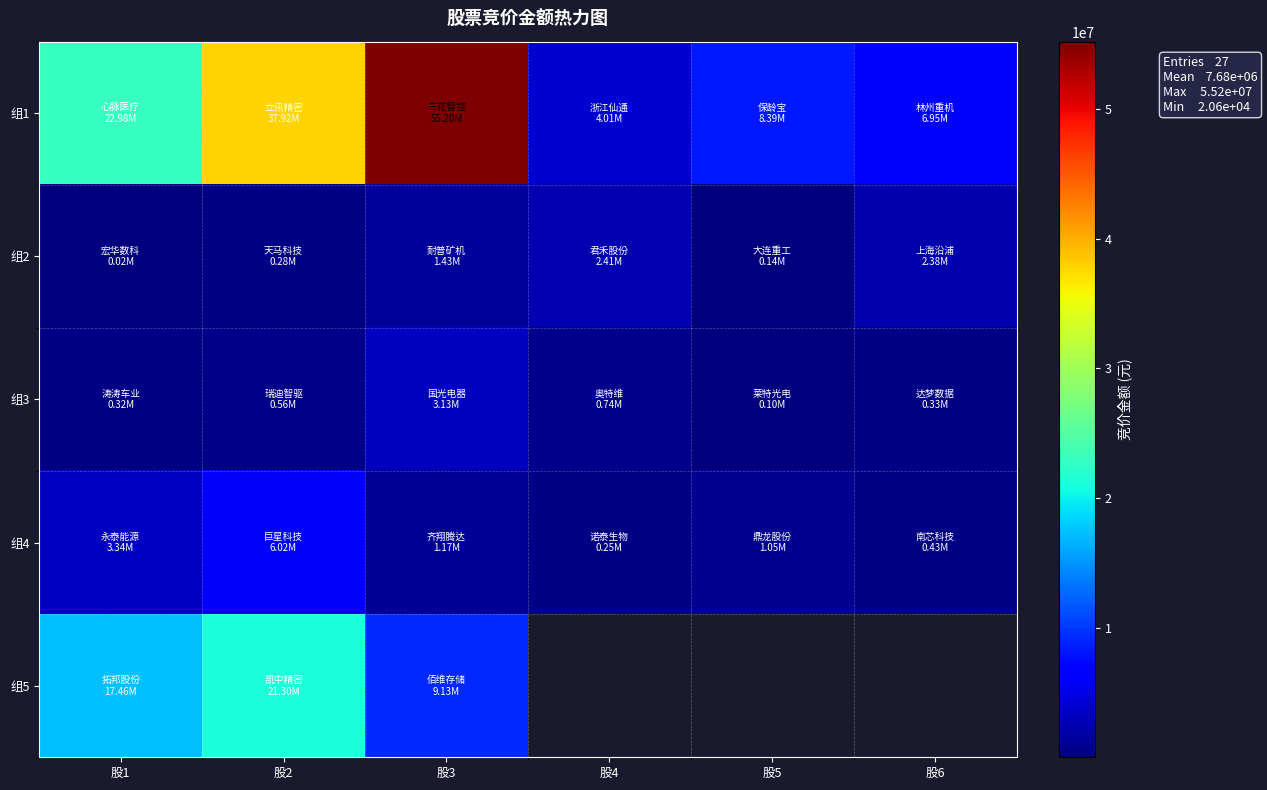

What is the sum of all 组2 values?

6661492.0